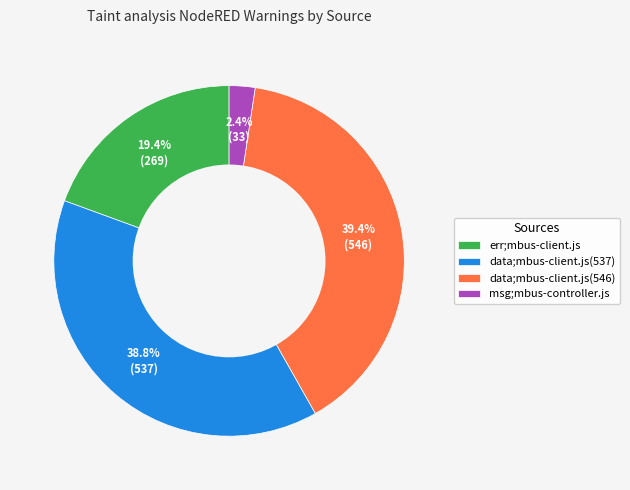

Does any single category account for the majority?

No